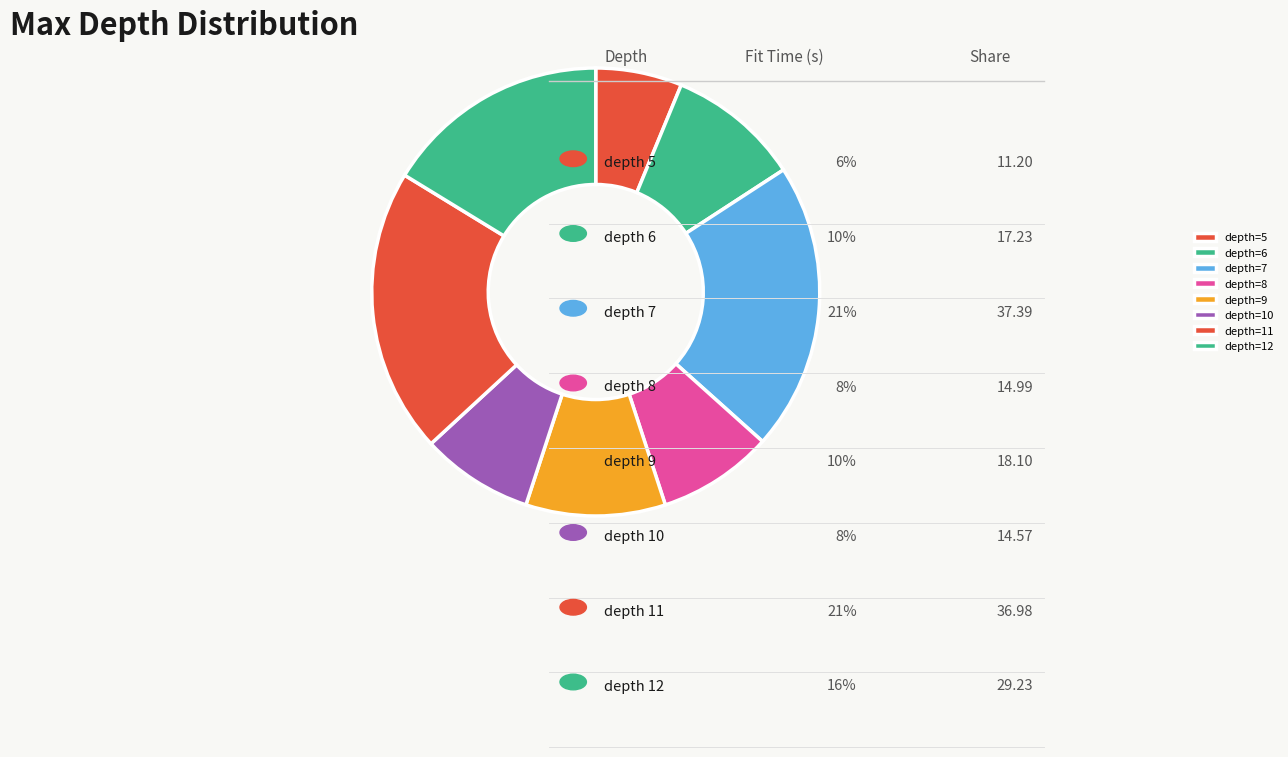

How many slices are in this pie chart?

8